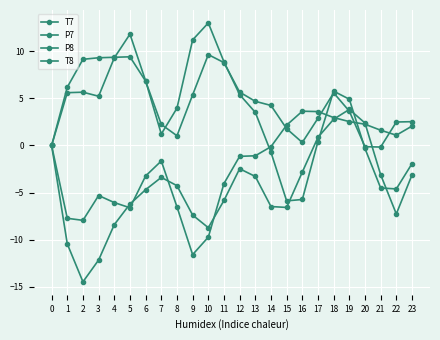

How many series are shown in this chart?

4